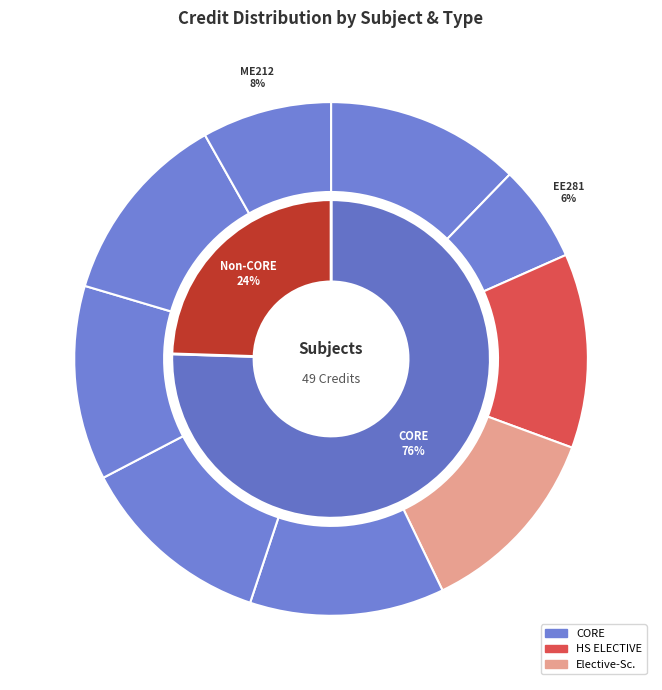

To the nearest percent, what percentage of the pie is MA251?

12%